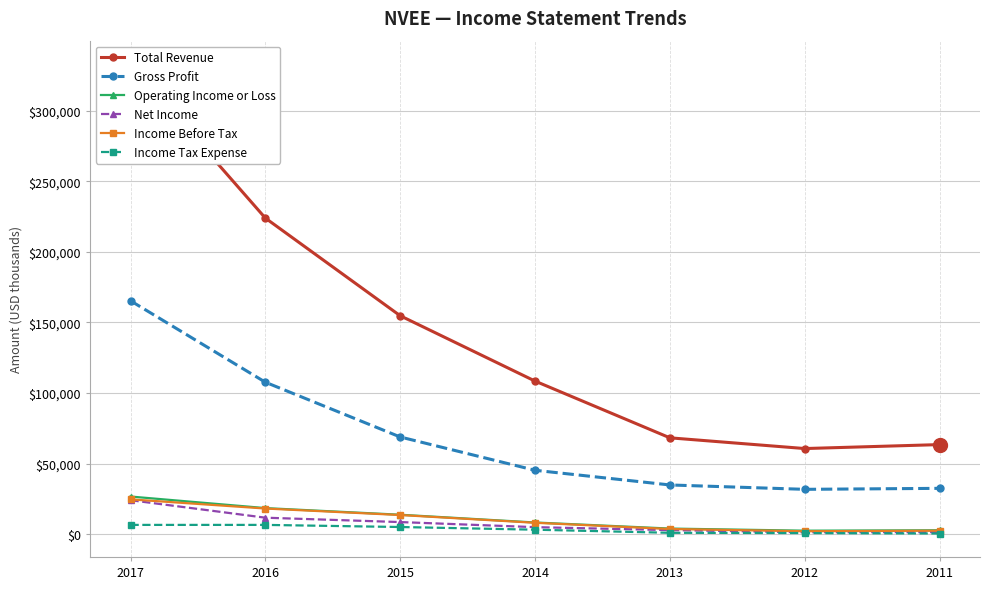

Rank the categories by Income Tax Expense value from lowest to highest.

2011, 2012, 2013, 2014, 2015, 2017, 2016